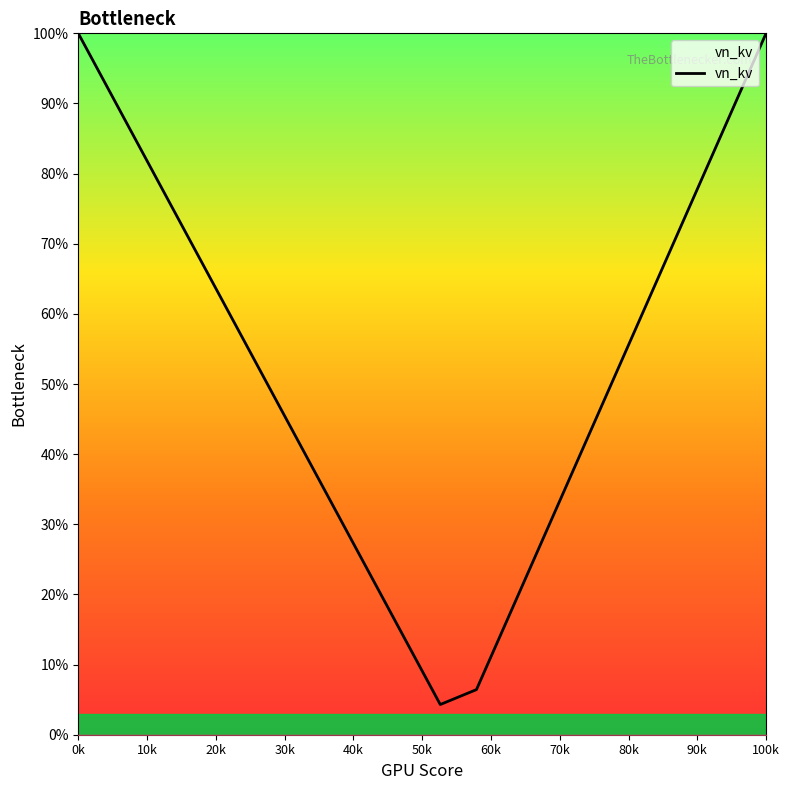

What is the value of the 1st point from the left?

1.0